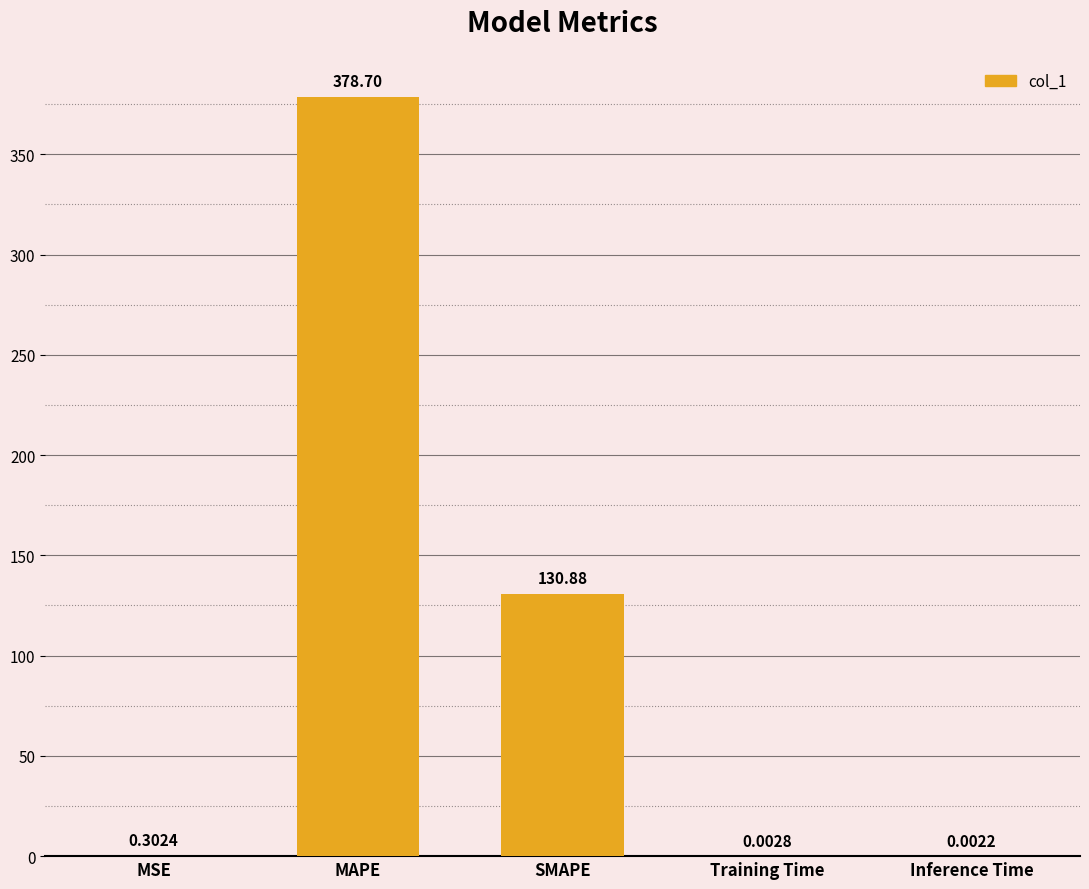

At which label is the value closest to 189?

SMAPE